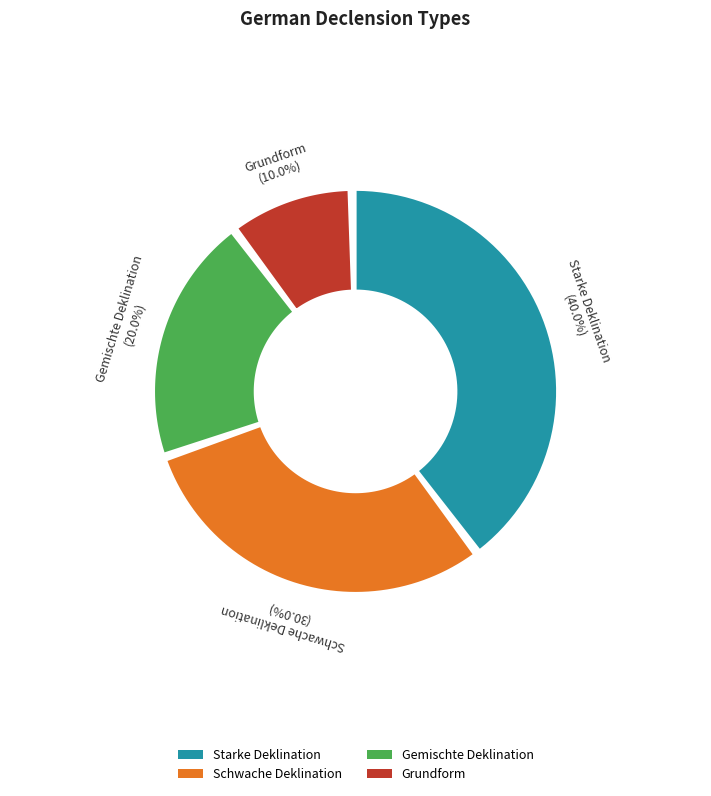

Combined, do Gemischte Deklination and Schwache Deklination account for over 50%?

No